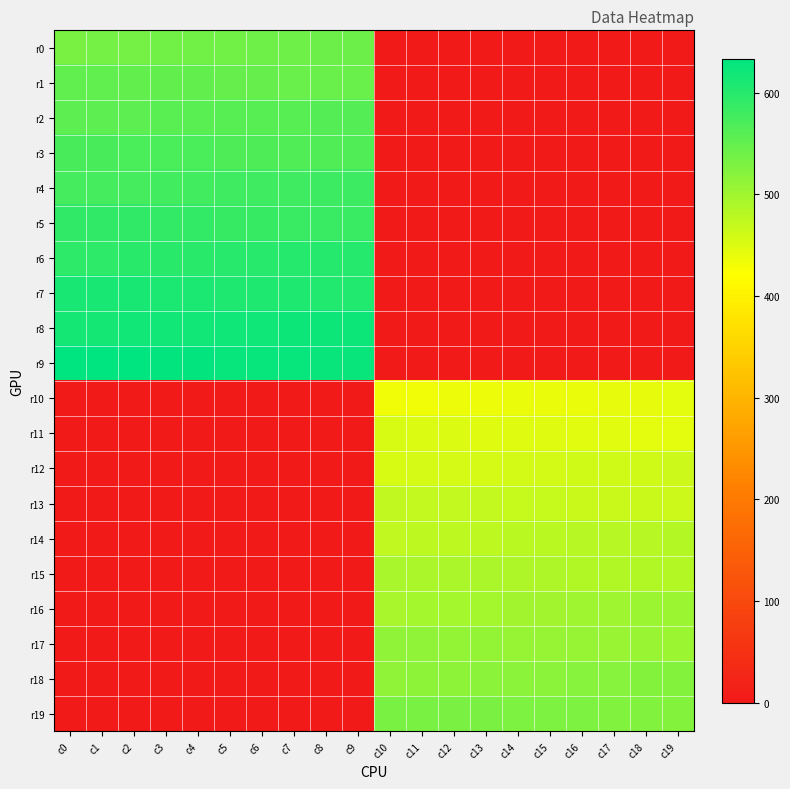

Which series has the largest total across all categories?

r9